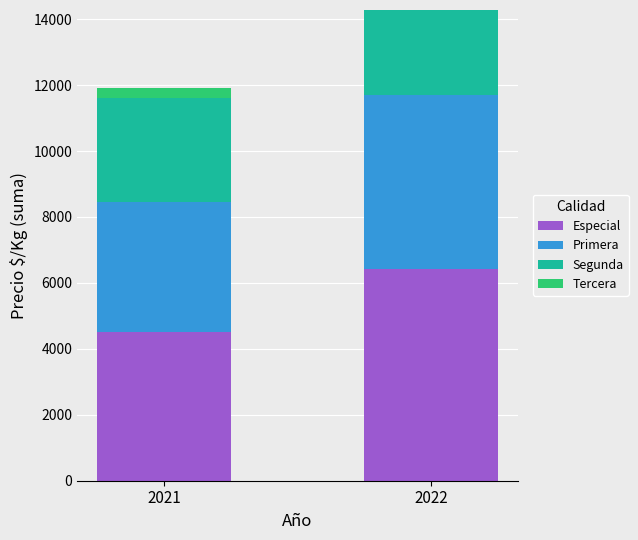

Which category has the highest value in the Especial series?

2022